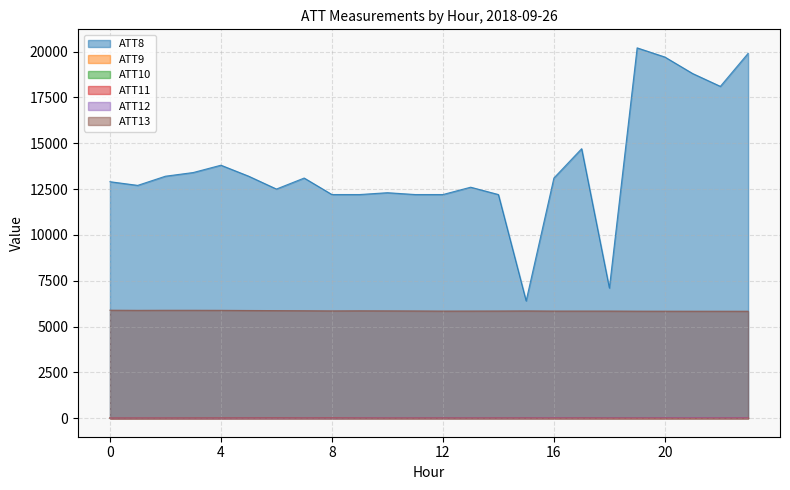

What is the maximum value for ATT13?

5891.5